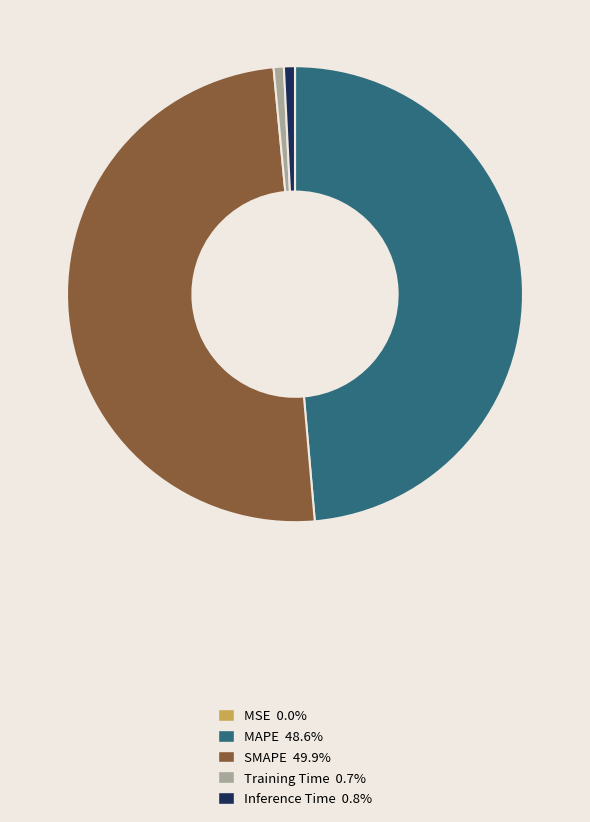

Does Inference Time represent more than half of the total?

No